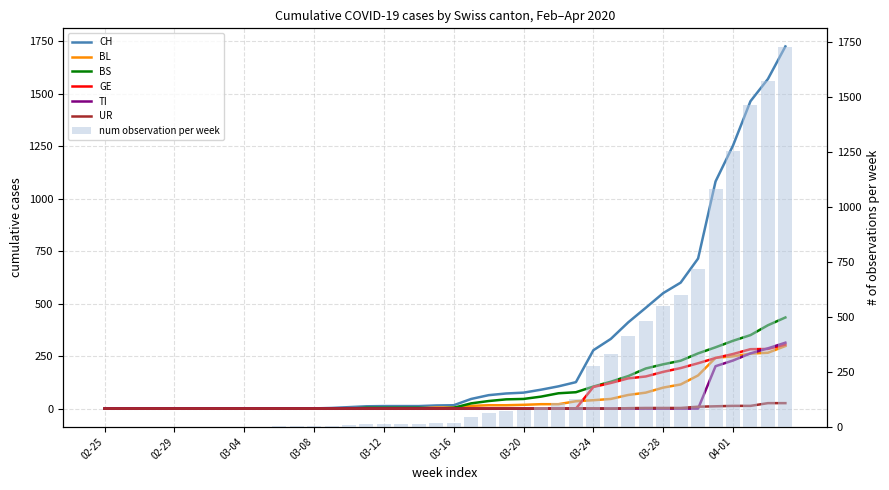

What is the label of the 16th bar from the right?

03-20